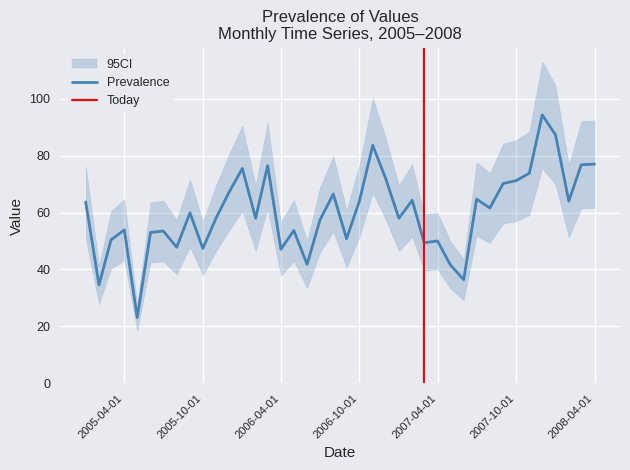

What position from the right is 2007-01-01?

16